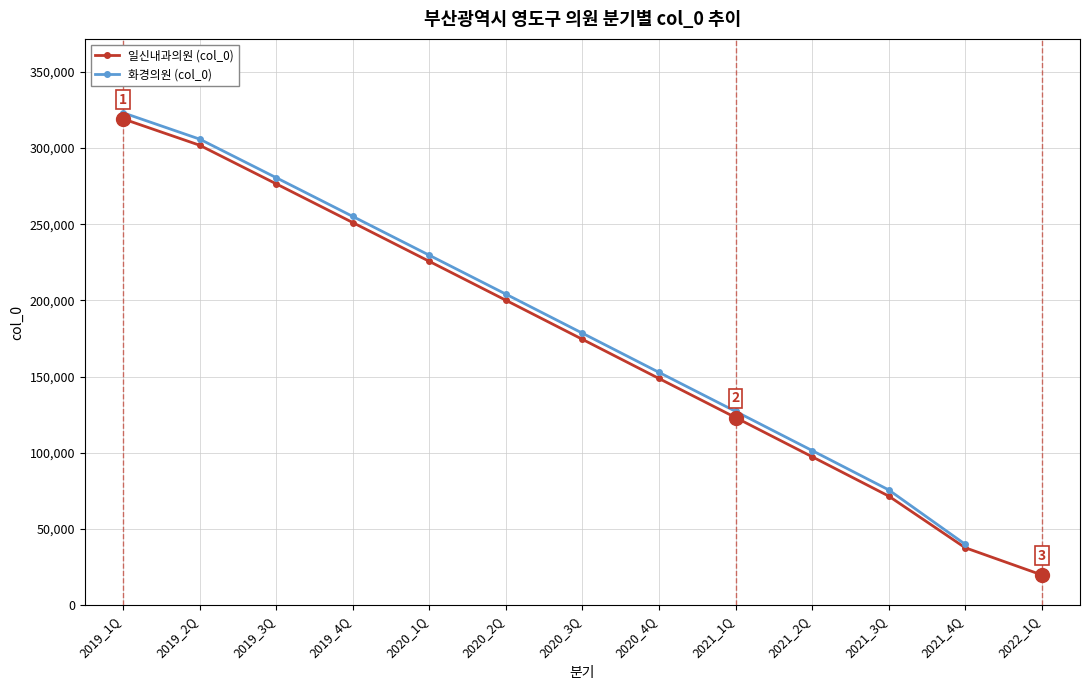

At how many categories does at least one series exceed 176808?

7